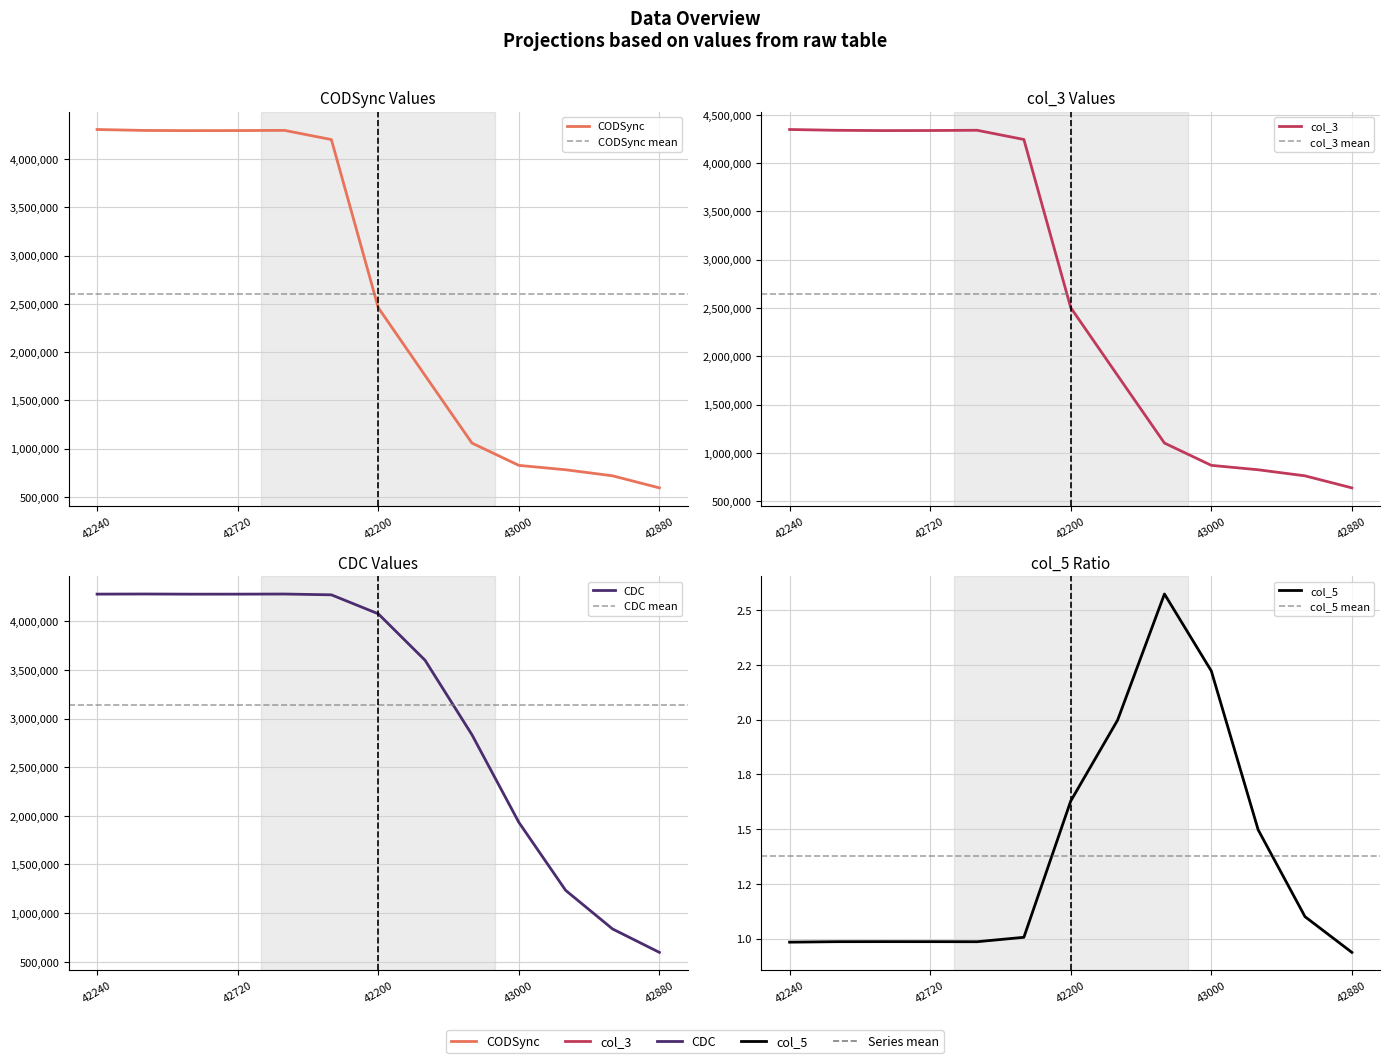

At how many categories does at least one series exceed 642632?

12